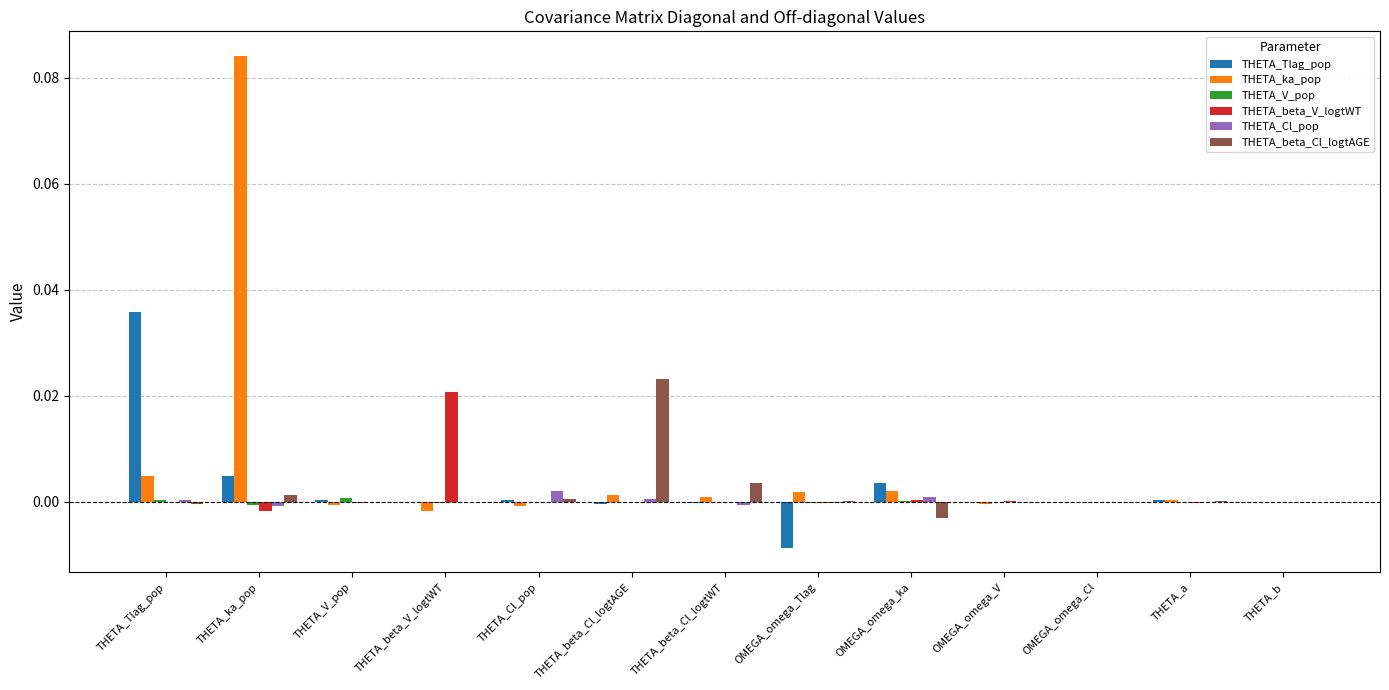

Which category has the highest value in the THETA_beta_Cl_logtAGE series?

THETA_beta_Cl_logtAGE